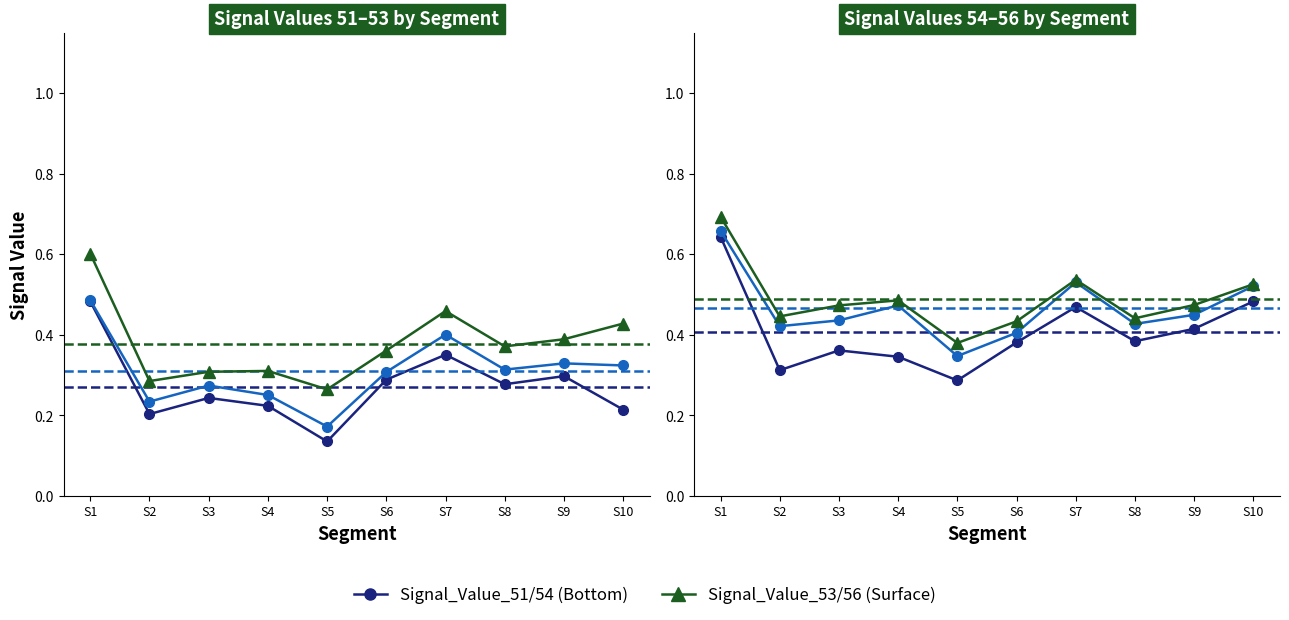

Does the chart have visible grid lines?

No